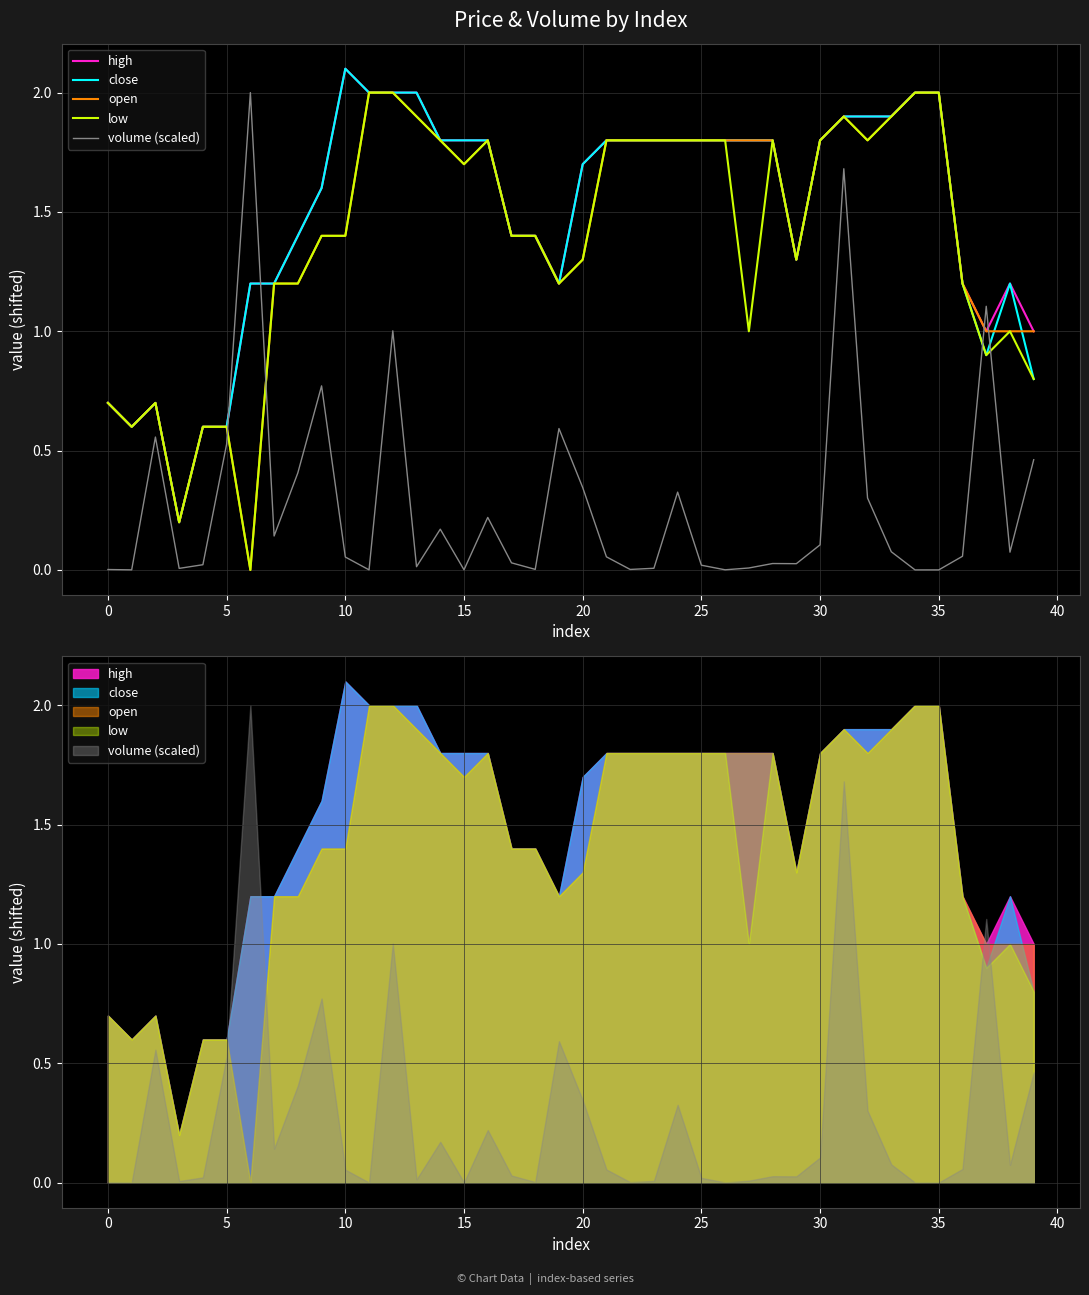

Does the chart display data point markers on the line(s)?

No